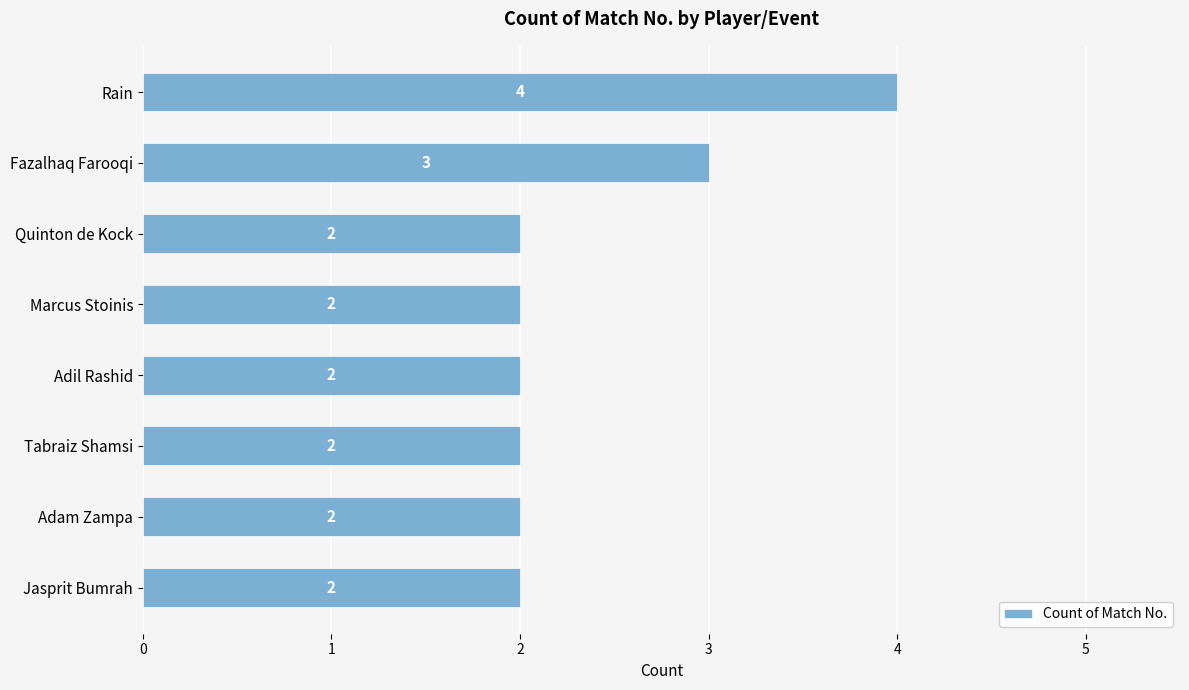

What is the greatest value displayed?

4